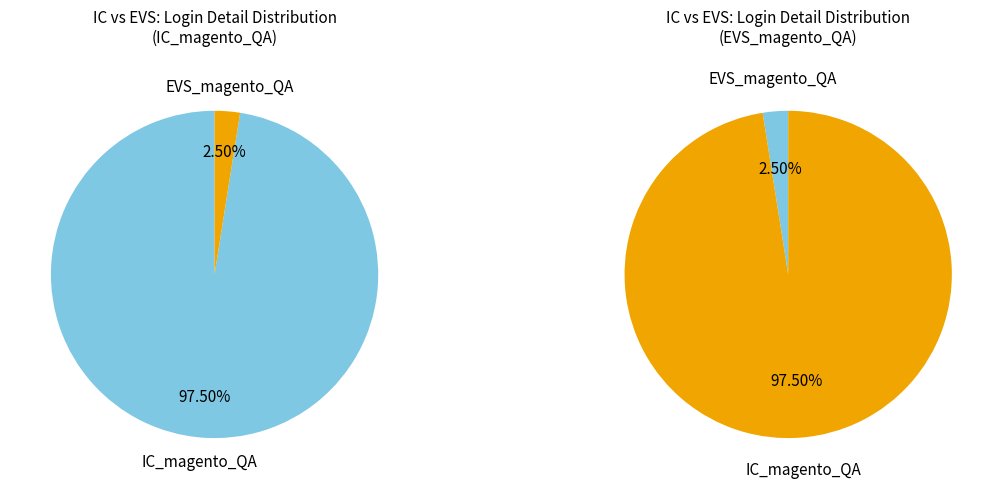

Which category accounts for the majority?

IC_magento_QA